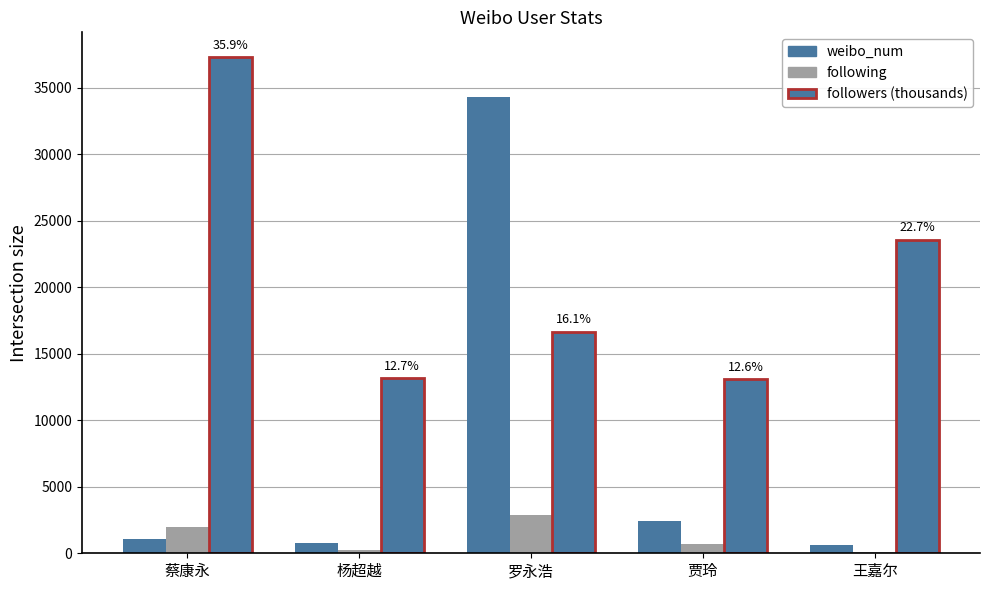

What position from the right is 蔡康永?

5